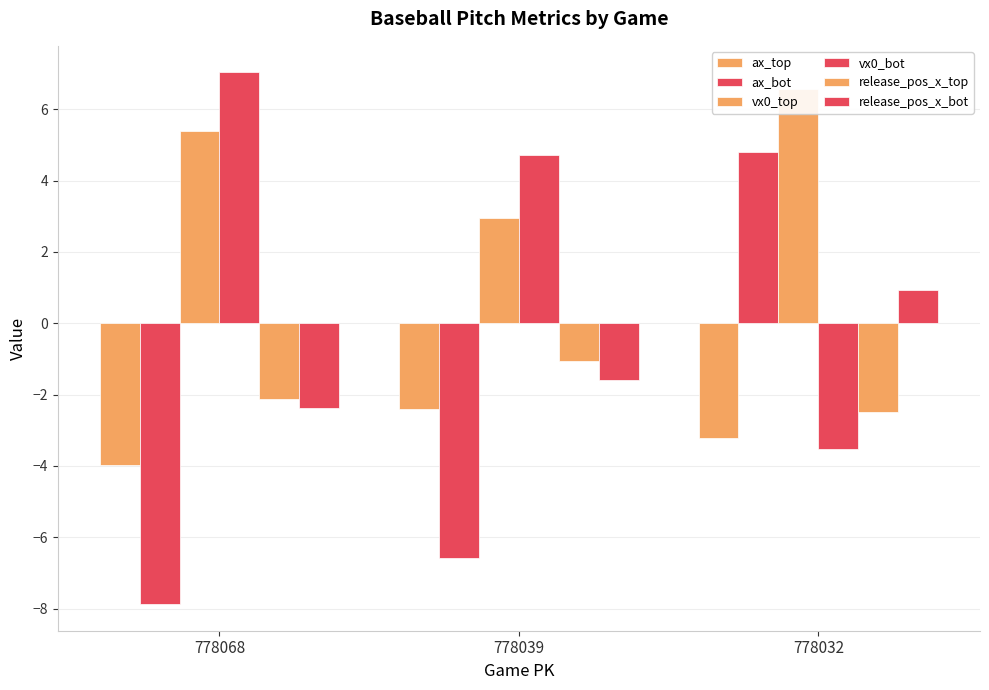

Reading right to left, transcribe all the data shown in this chart.

ax_top: 778032=-3.2	778039=-2.4	778068=-4.0
ax_bot: 778032=4.8	778039=-6.6	778068=-7.9
vx0_top: 778032=6.6	778039=2.9	778068=5.4
vx0_bot: 778032=-3.5	778039=4.7	778068=7.0
release_pos_x_top: 778032=-2.5	778039=-1.1	778068=-2.1
release_pos_x_bot: 778032=0.9	778039=-1.6	778068=-2.4